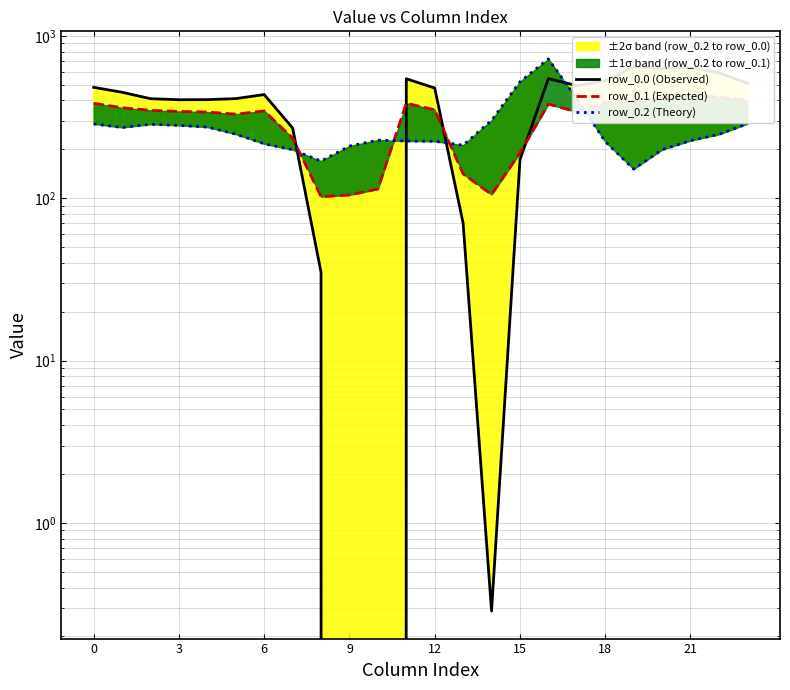

At how many categories does at least one series exceed 443?

13